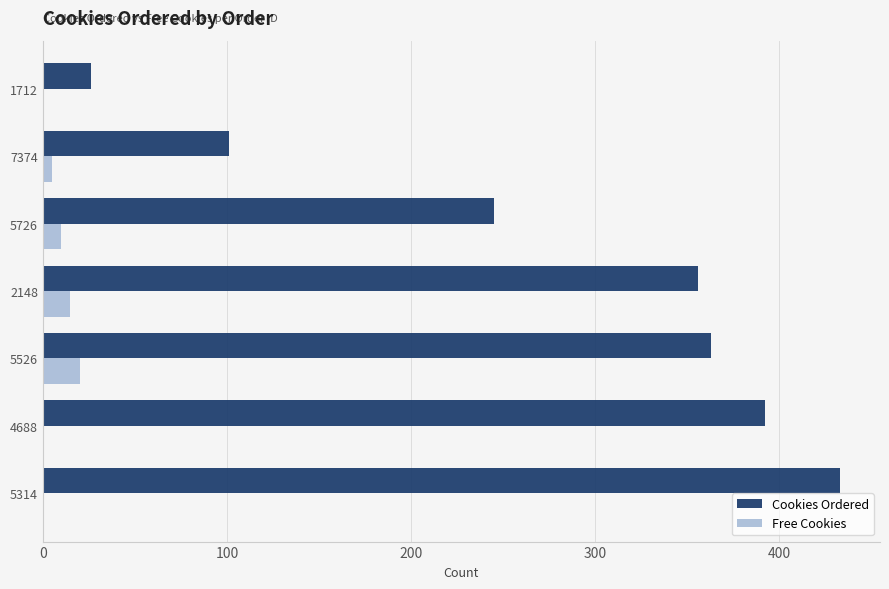

What is the sum of all Cookies Ordered values?

1916